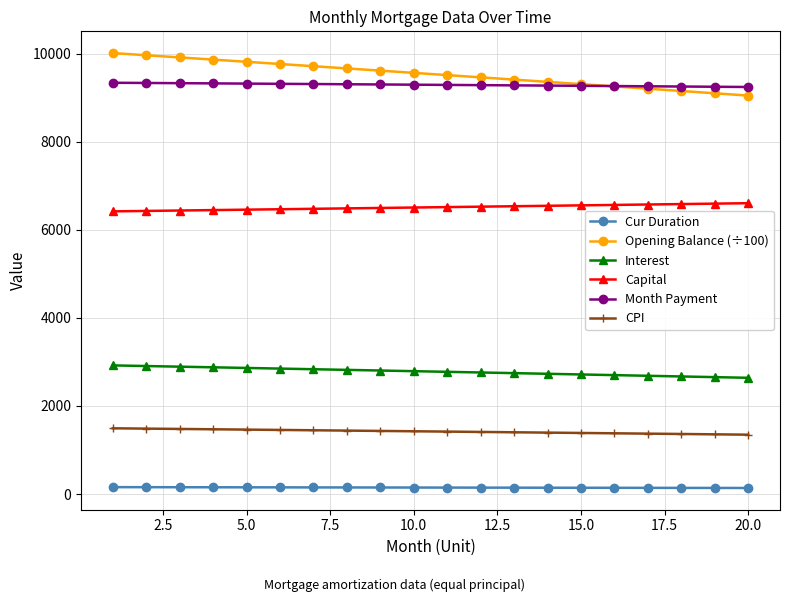

What is the minimum value for CPI?

1347.5